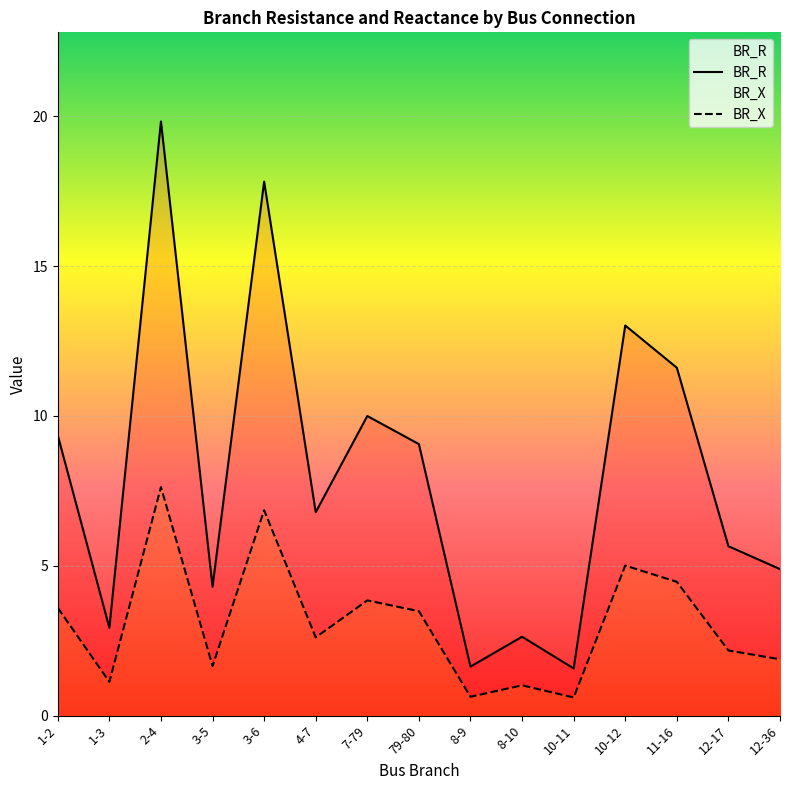

What are all the series names shown in the legend?

BR_R, BR_X